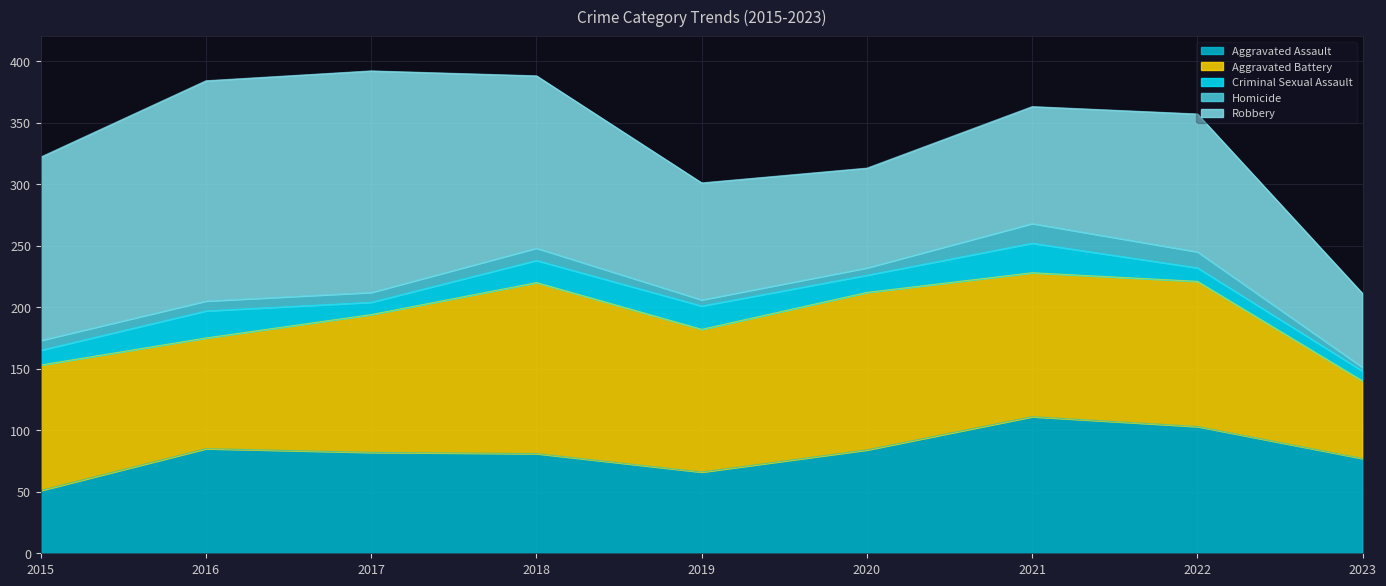

What is the value of the Aggravated Assault point at the 5th from the left?

66